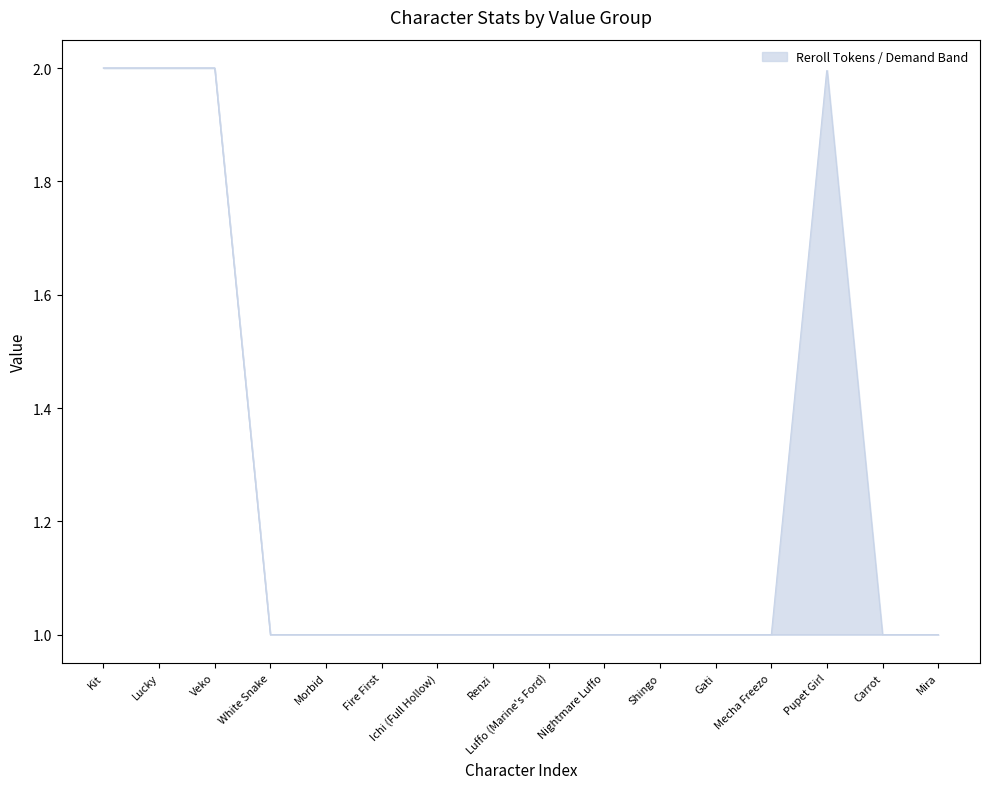

At which category is the sum across all series the highest?

Kit